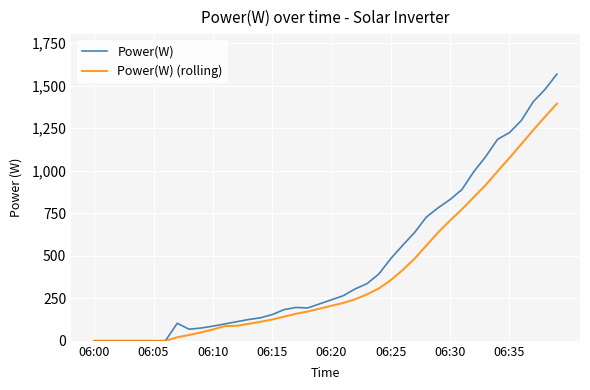

What is the maximum value shown in the chart?

1567.0